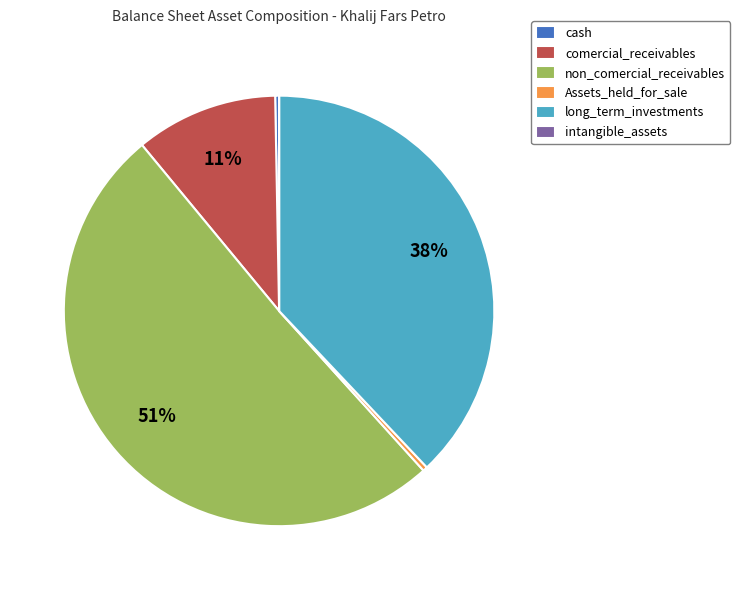

To the nearest percent, what is the average slice percentage?

17%